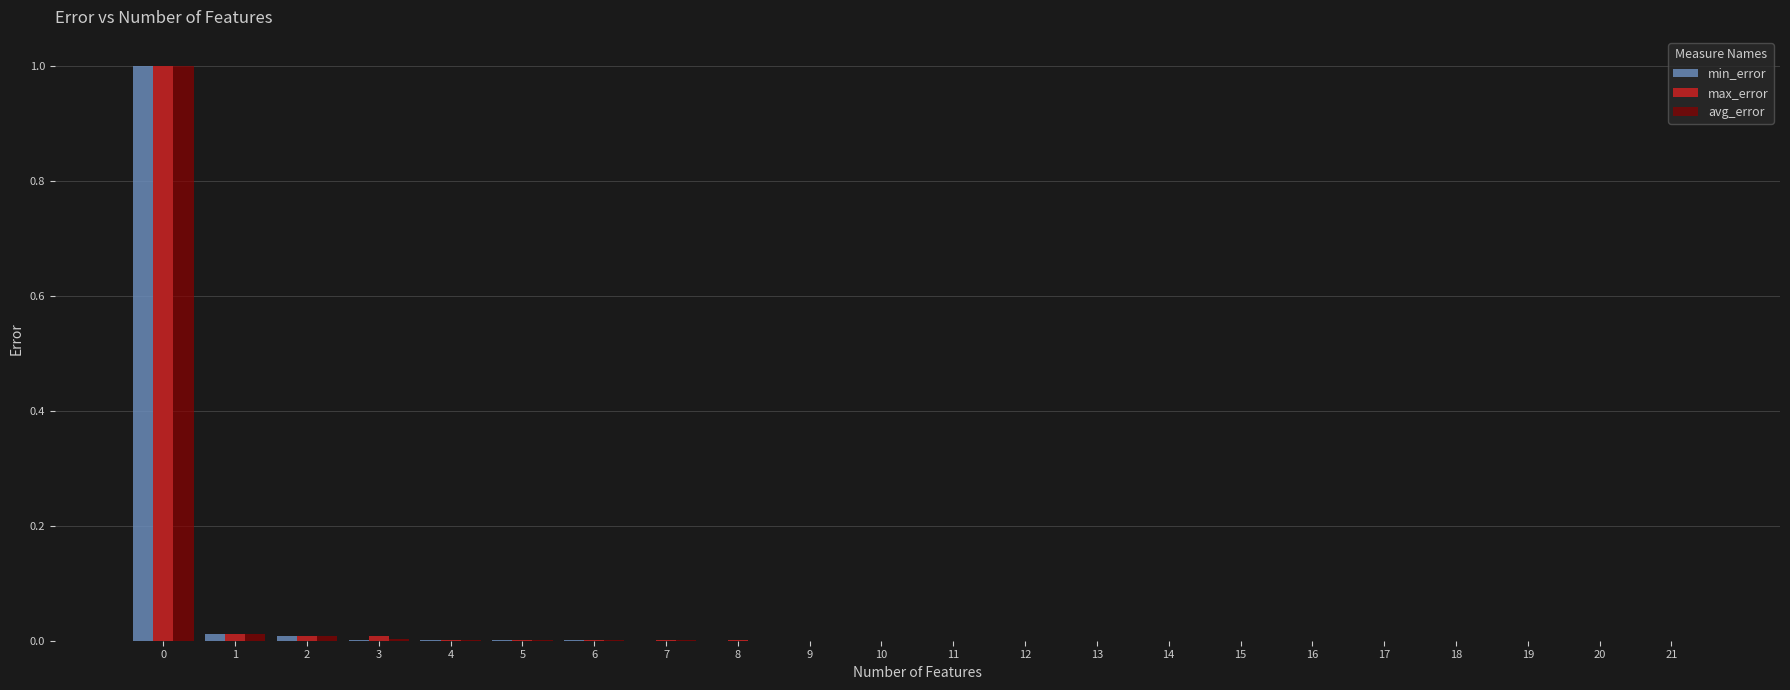

Are the bars grouped side by side (vs. stacked)?

Yes